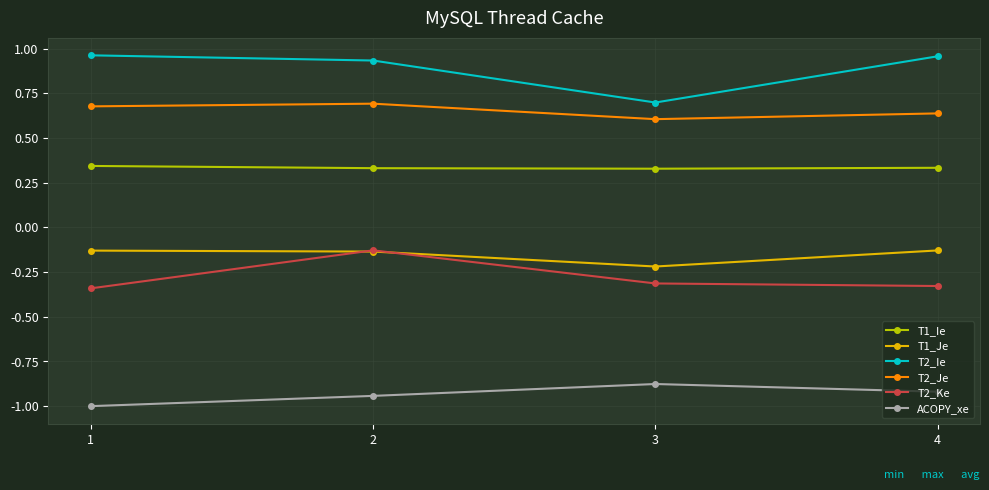

Which series changed the most between 2 and 3?

T2_Ie